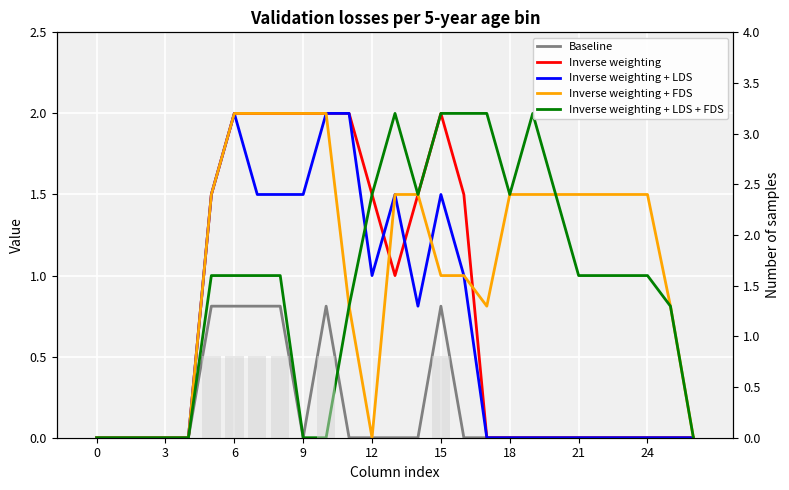

Which series changed the most between 3 and 12?

Inverse weighting